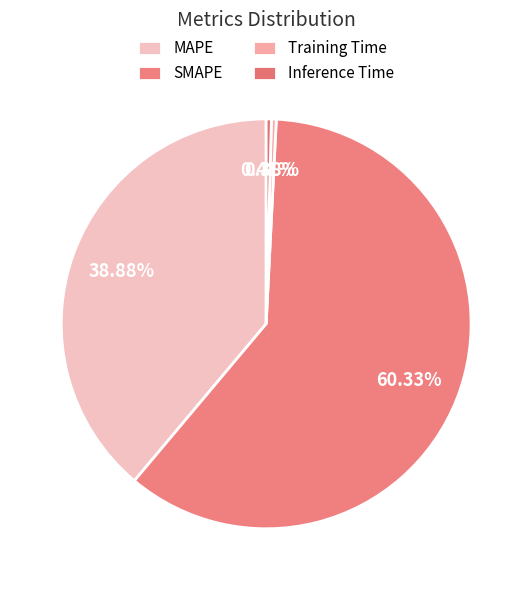

Which category has the biggest portion of the pie?

SMAPE